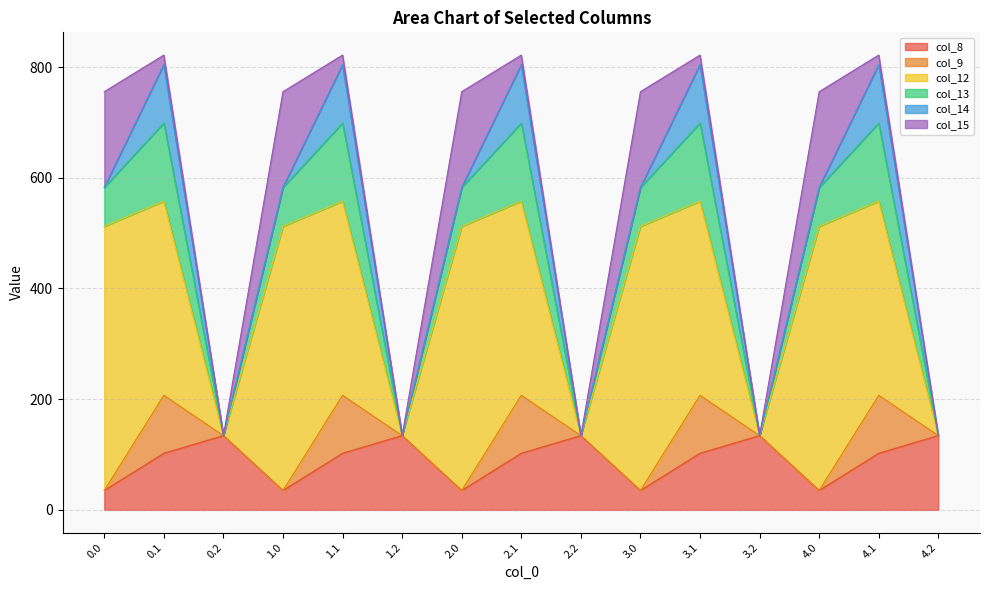

What is the label of the 13th point from the right?

0.2